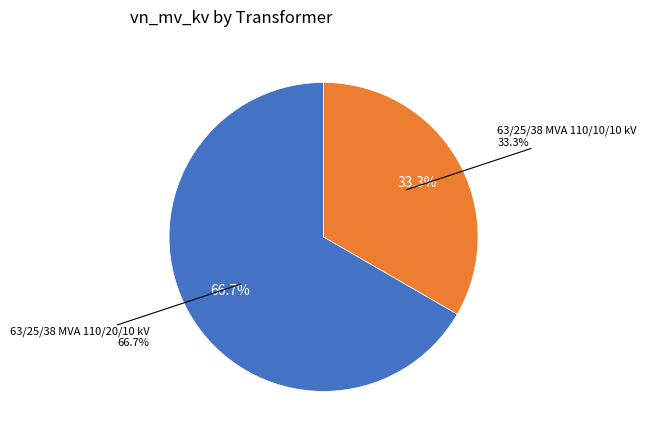

Which category accounts for the majority?

63/25/38 MVA 110/20/10 kV